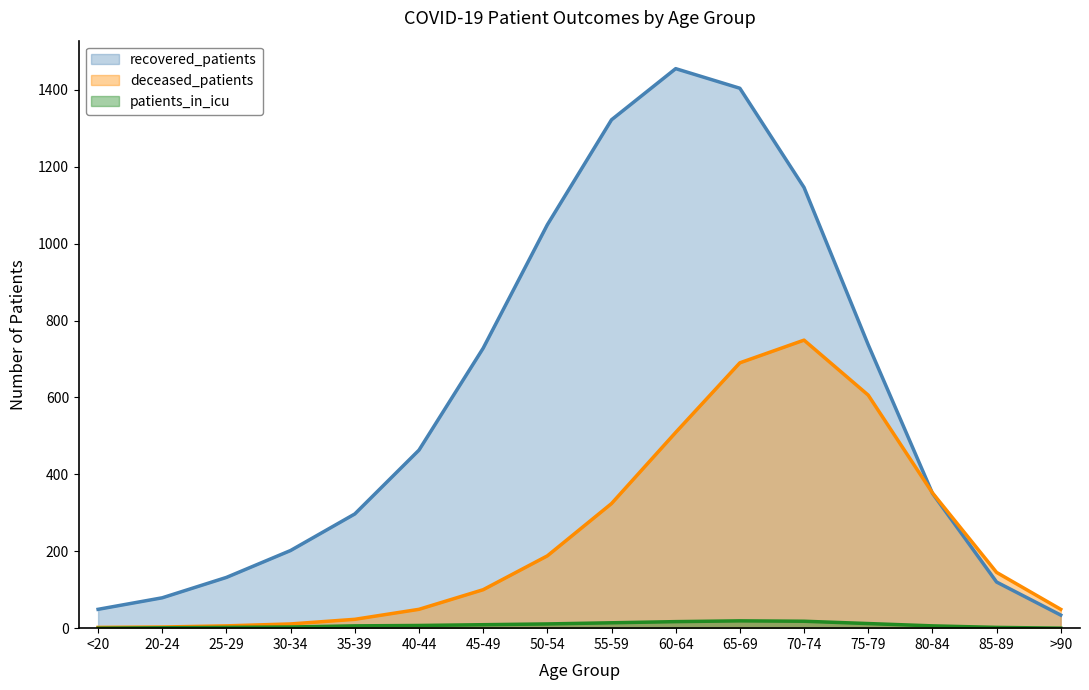

At 70-74, list the series in order from smallest to largest.

patients_in_icu, deceased_patients, recovered_patients